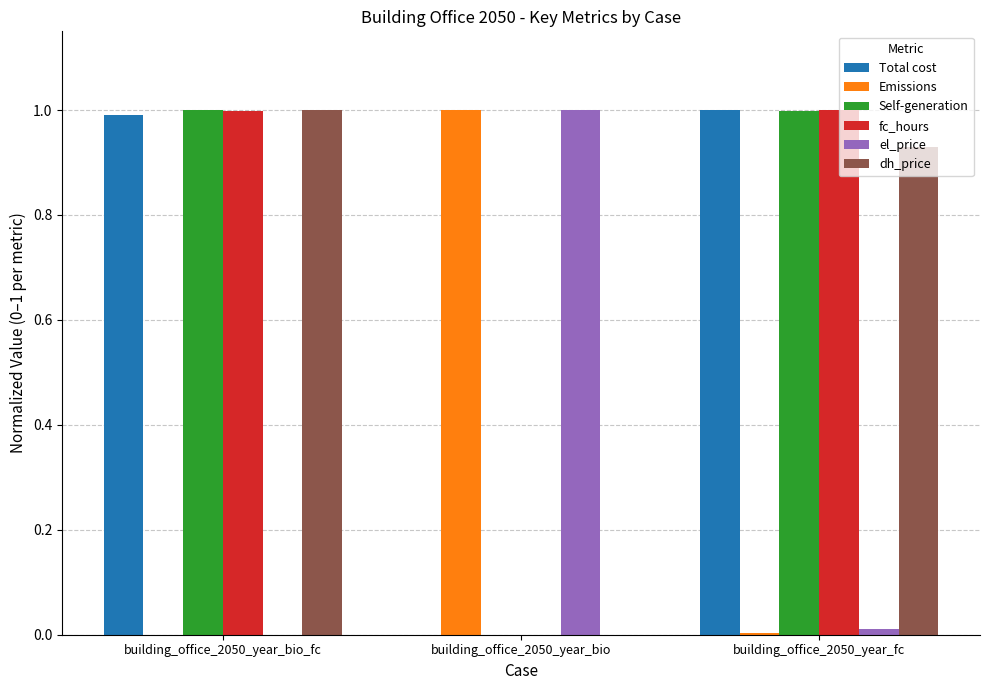

Is the value of Emissions at building_office_2050_year_fc greater than the value of Total cost at building_office_2050_year_bio_fc?

No